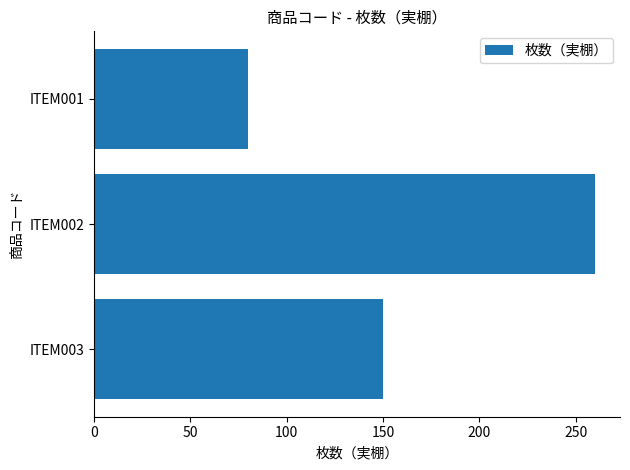

List the labels in order of value, largest first.

ITEM002, ITEM003, ITEM001